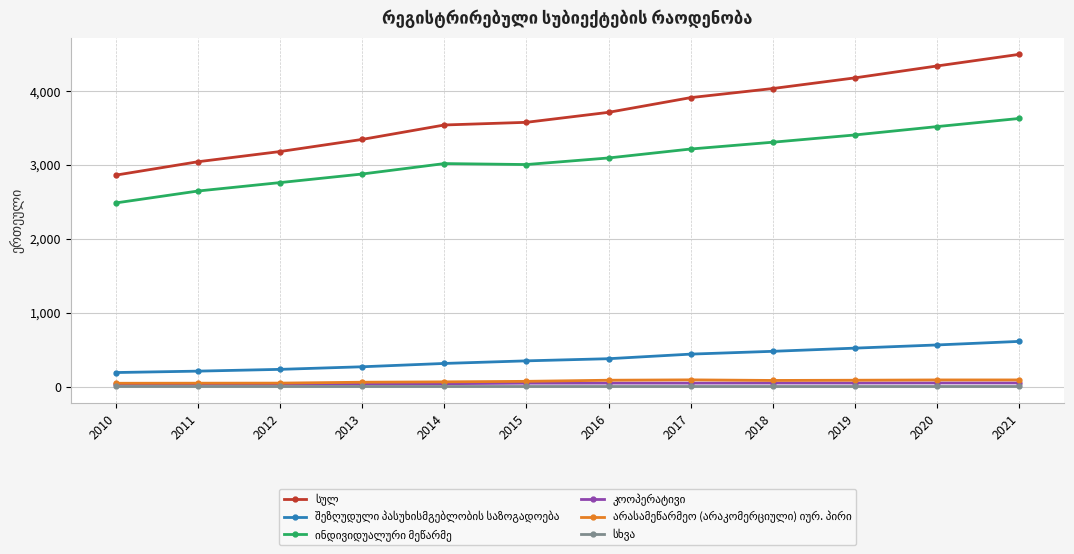

What is the greatest value displayed?

4496